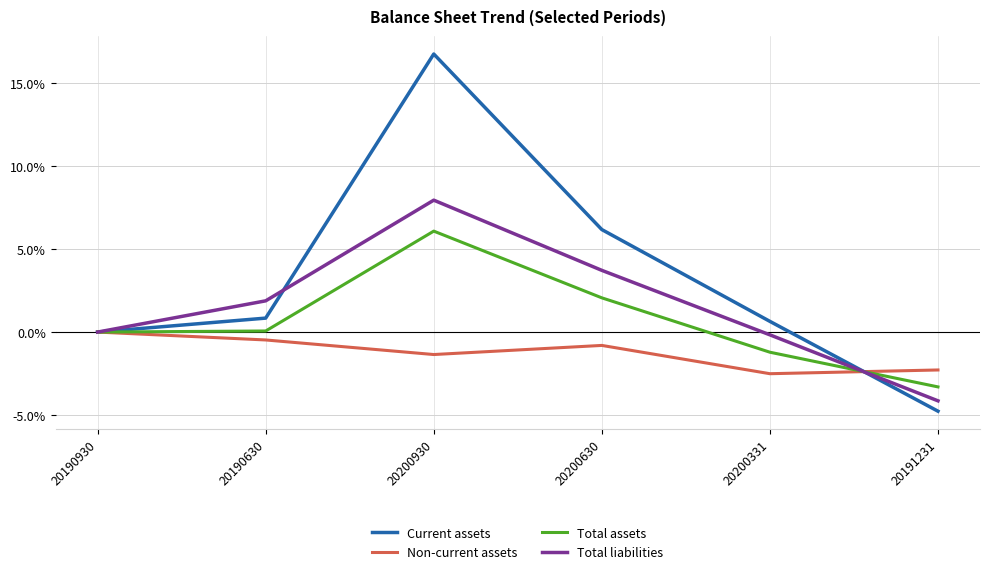

The value of Current assets at 20200930 is 16.8. True or false?

True